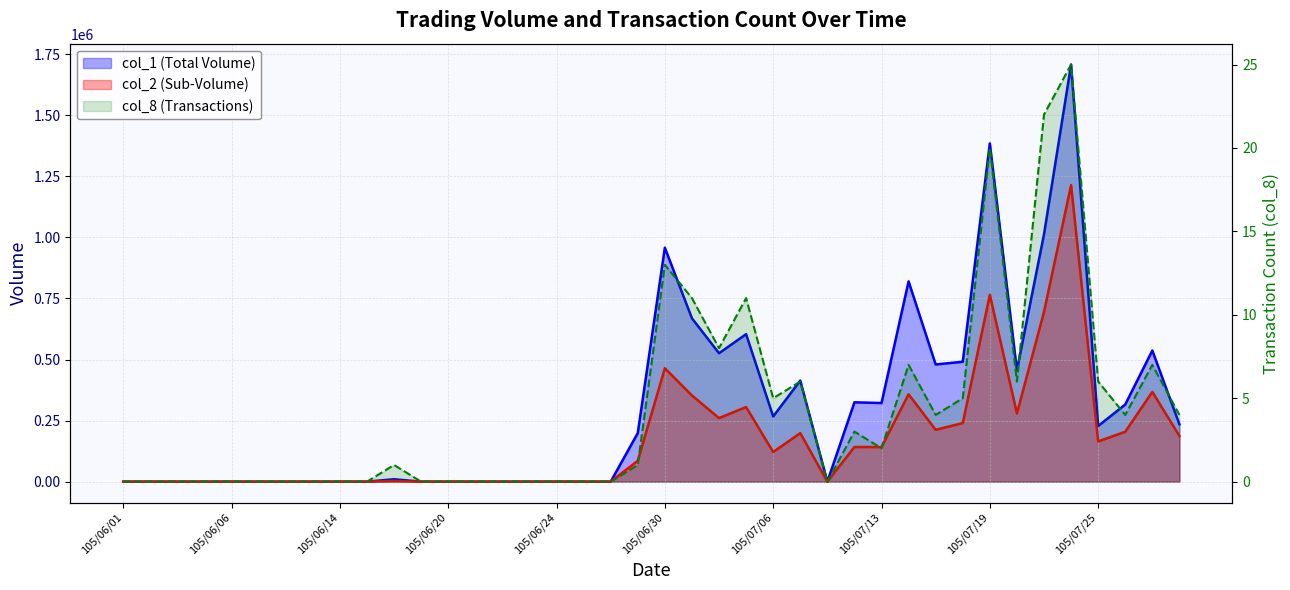

At which category does col_2 reach its first local peak?

105/06/16